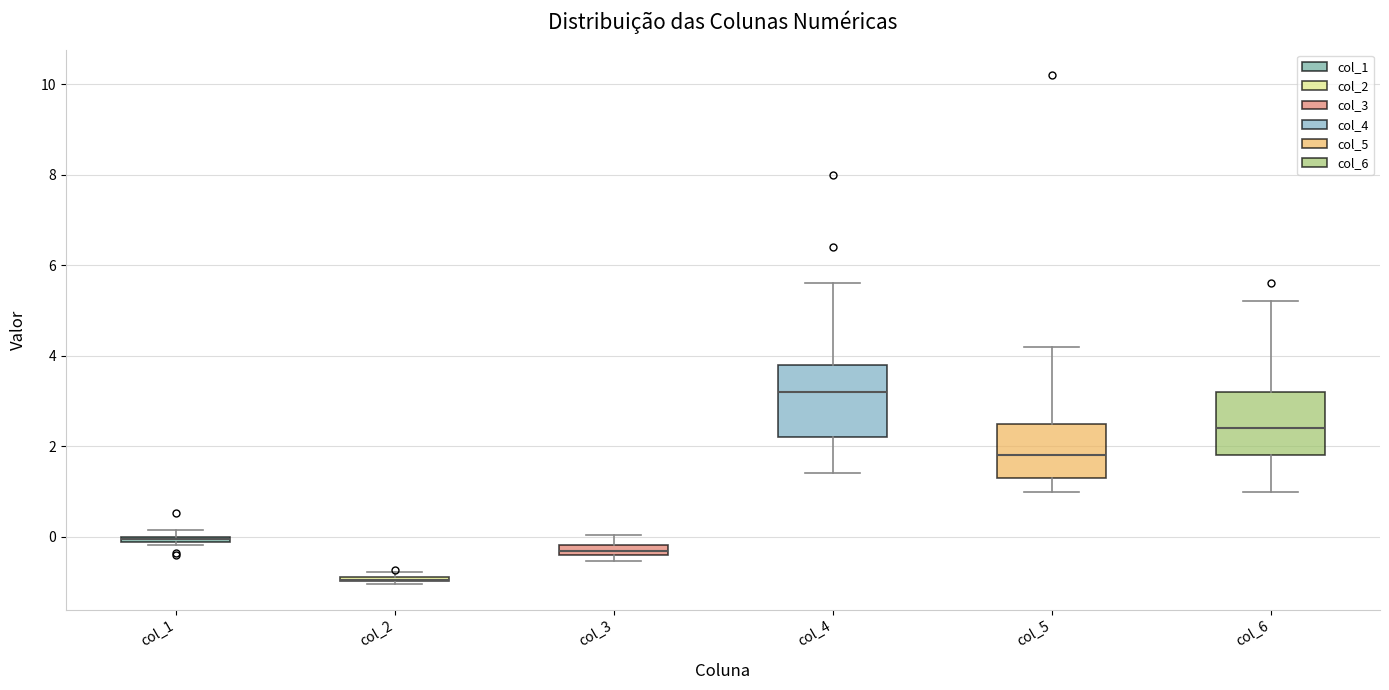

Where does the upper whisker of the box for col_3 end on the y-axis? The values are not printed on the chart, so give them approximately, as read against the axis.

0.0